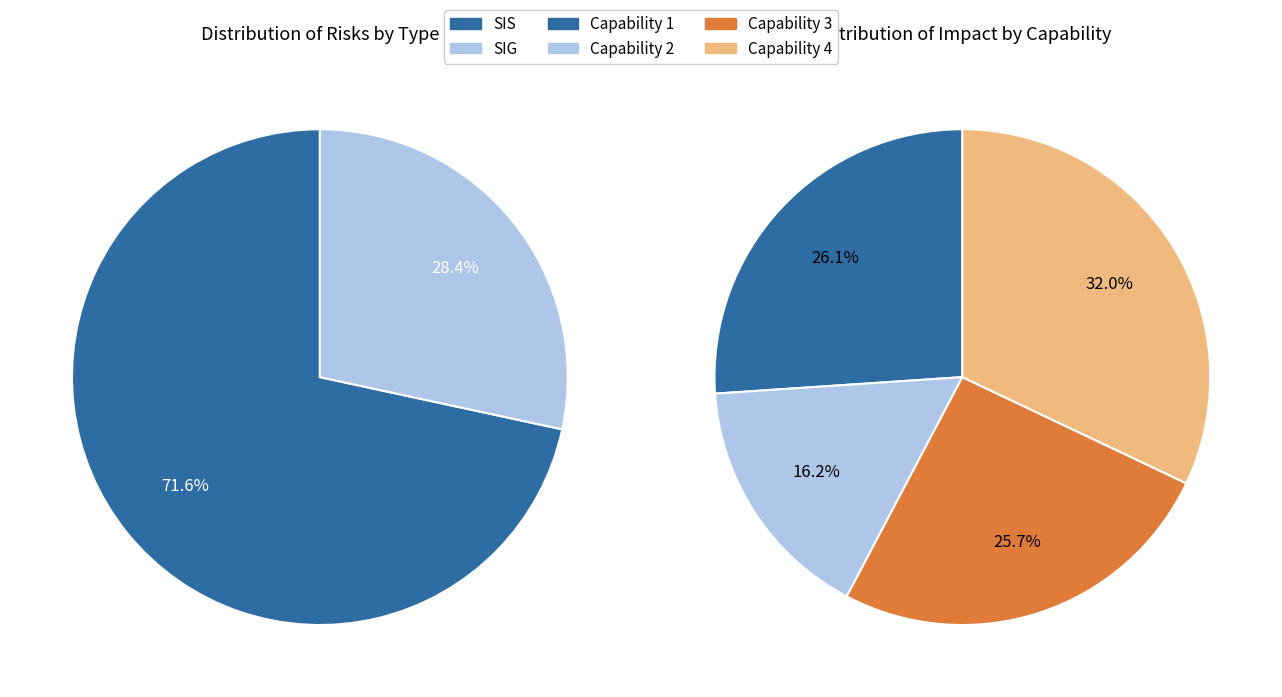

Which series has the largest range (max minus min)?

SIS